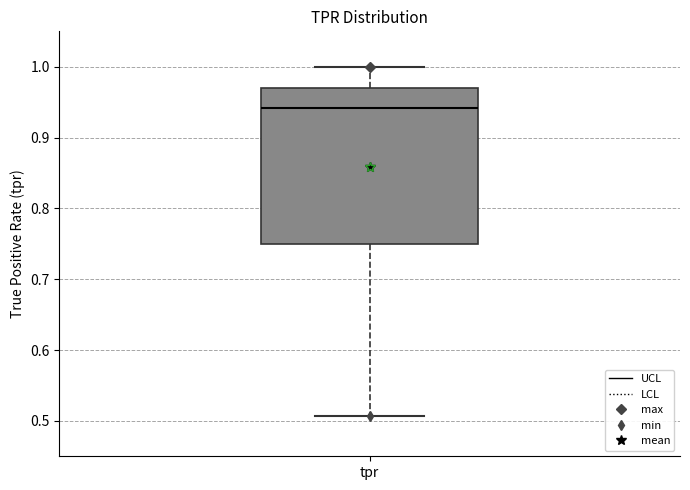

Where is the upper edge of the box for tpr on the y-axis? The values are not printed on the chart, so give them approximately, as read against the axis.

0.97